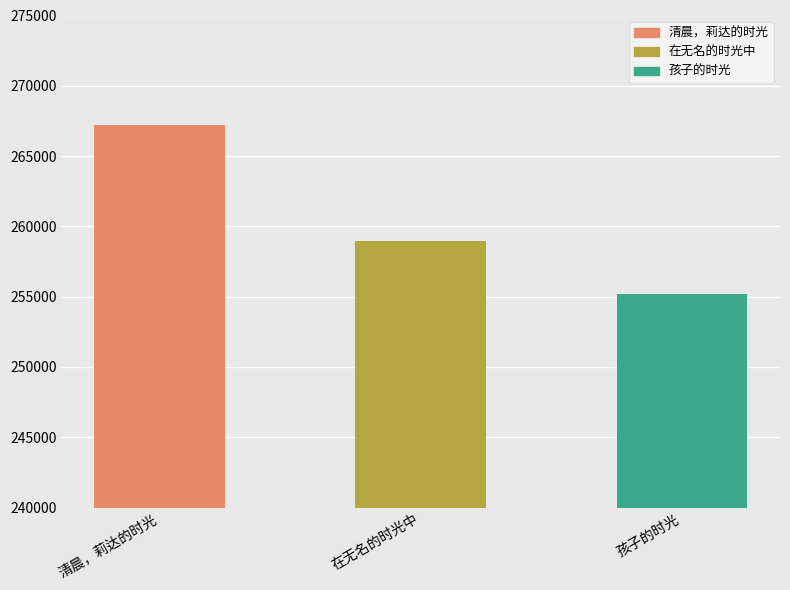

What is the change in value from 在无名的时光中 to 孩子的时光?

-3729